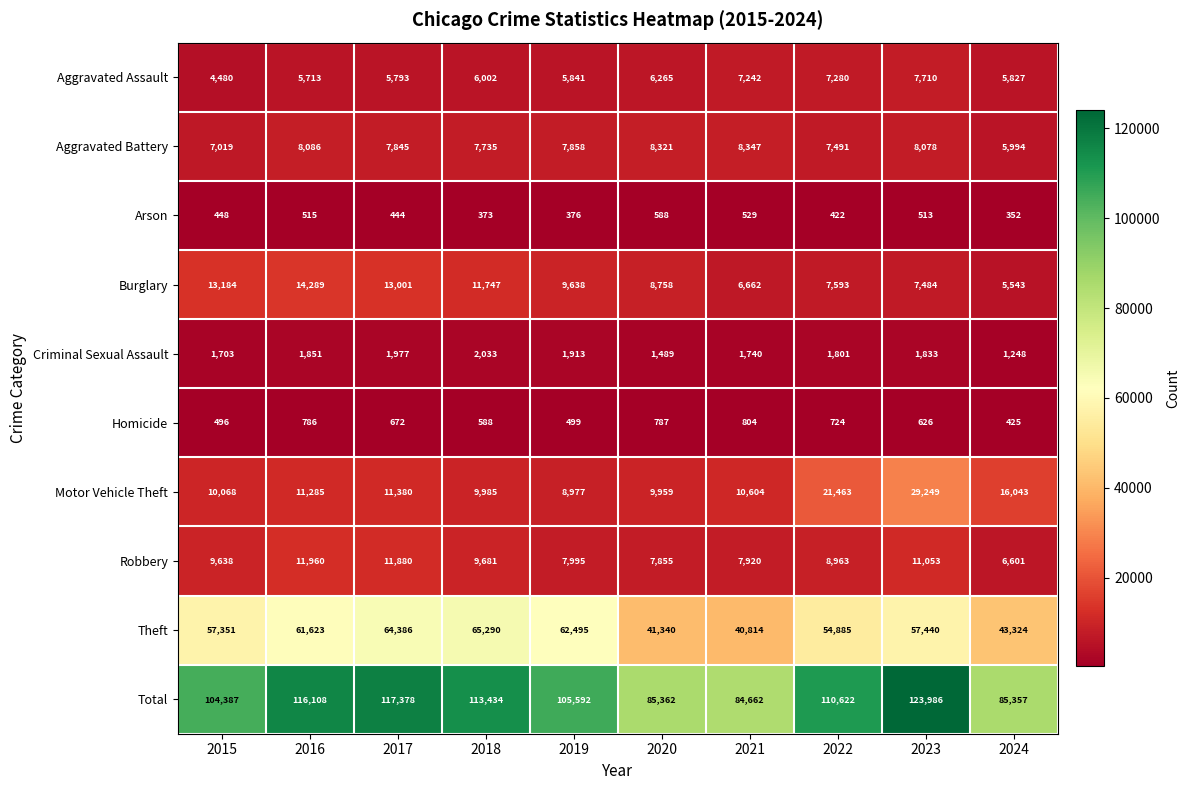

Where is Motor Vehicle Theft nearest to the value 19113?

2022